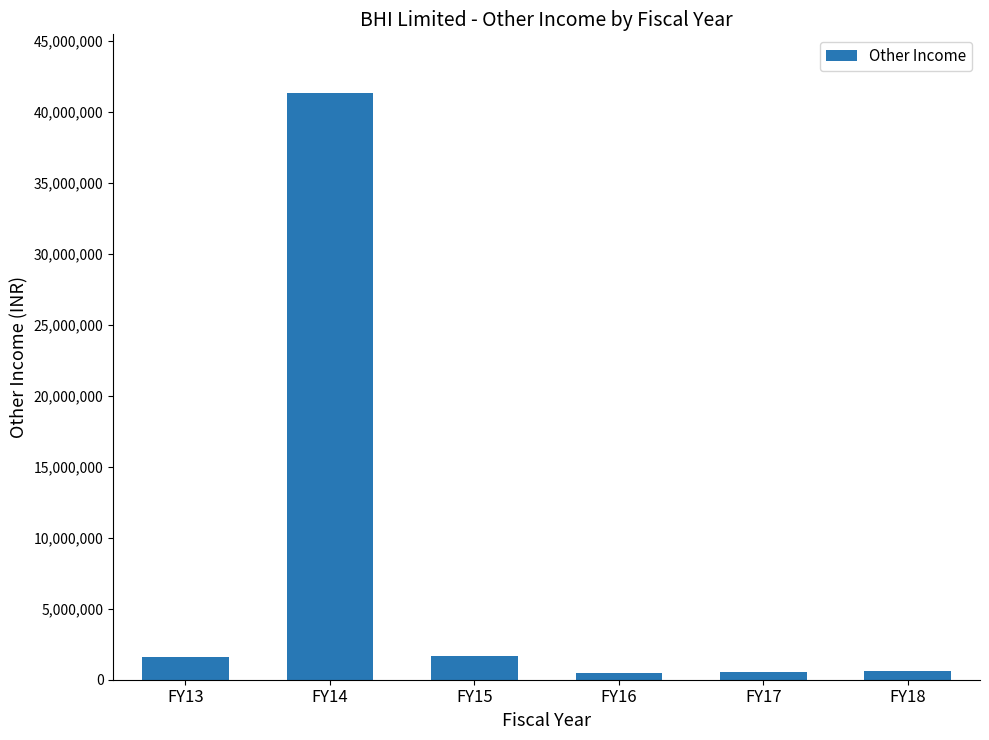

What is the sum of all values?

46258458